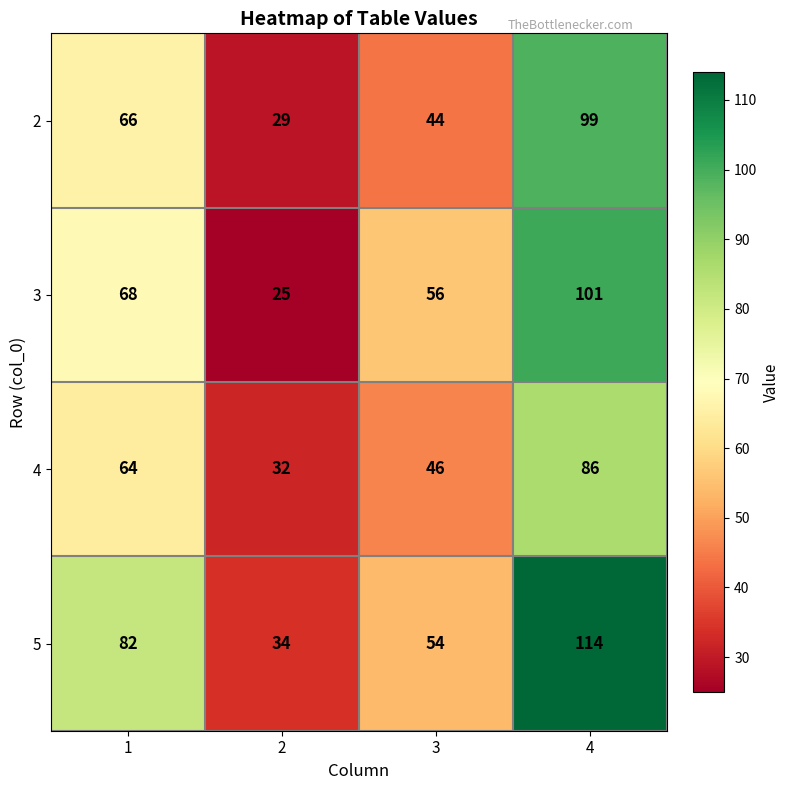

What is the minimum value for 3?

25